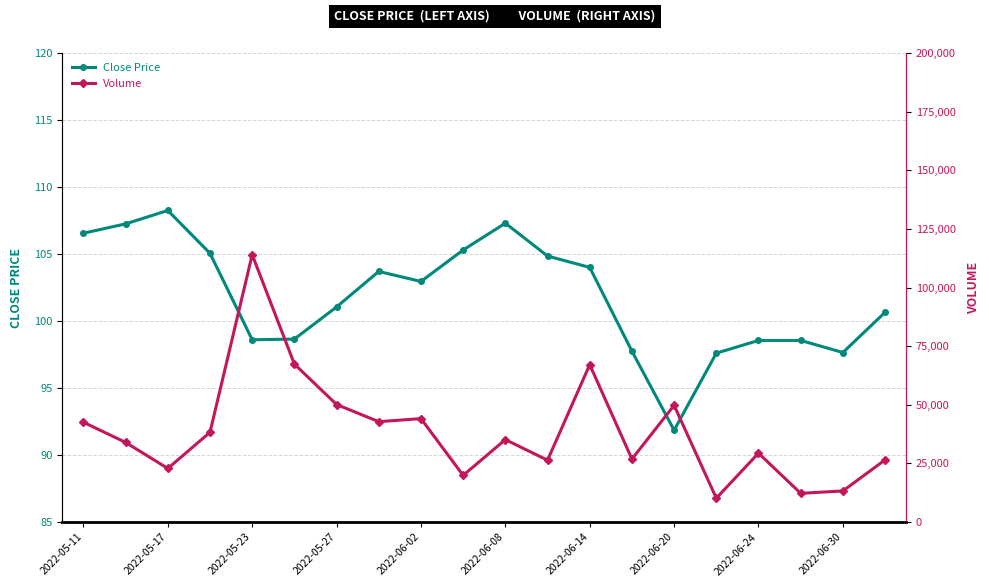

Rank the series by their maximum value, from lowest to highest.

Close Price, Volume